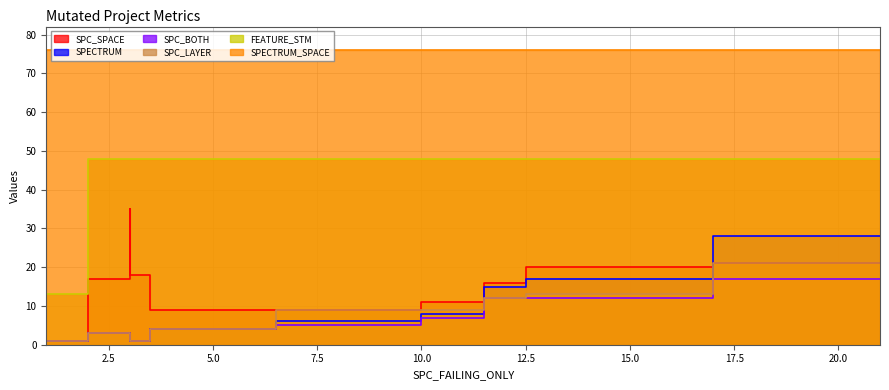

True or false: SPC_SPACE has a value of 6 at DailyLimit.Account.AOIU_7.

False